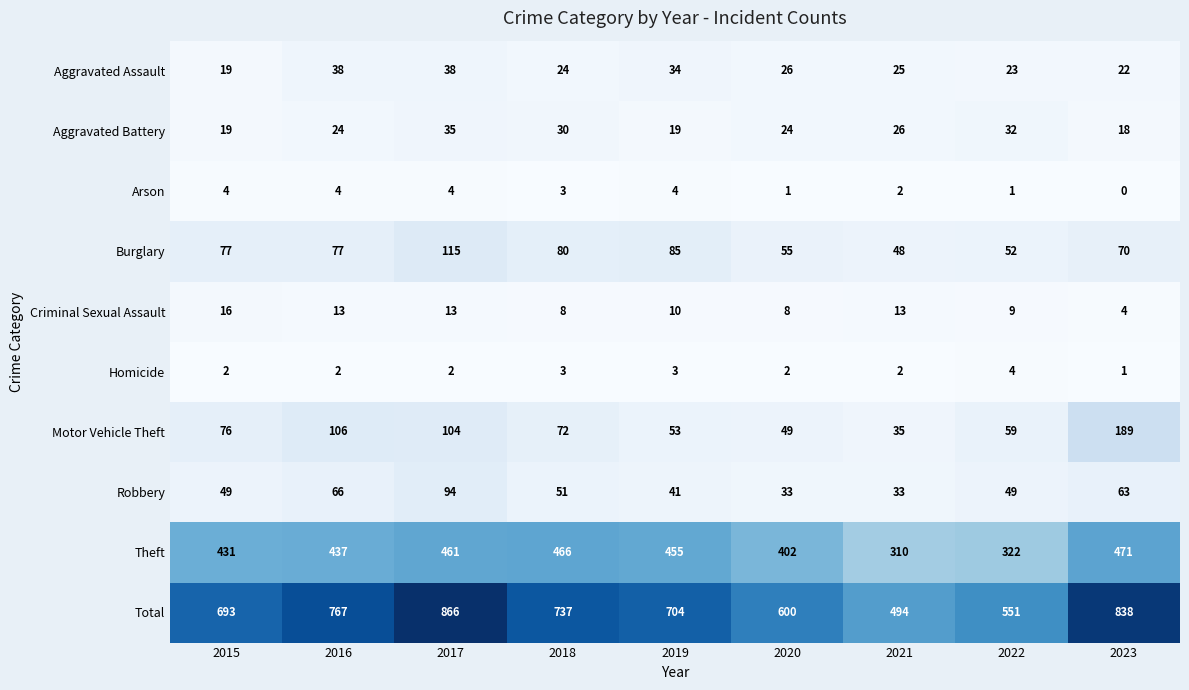

True or false: Homicide has a value of 1 at 2021.

False